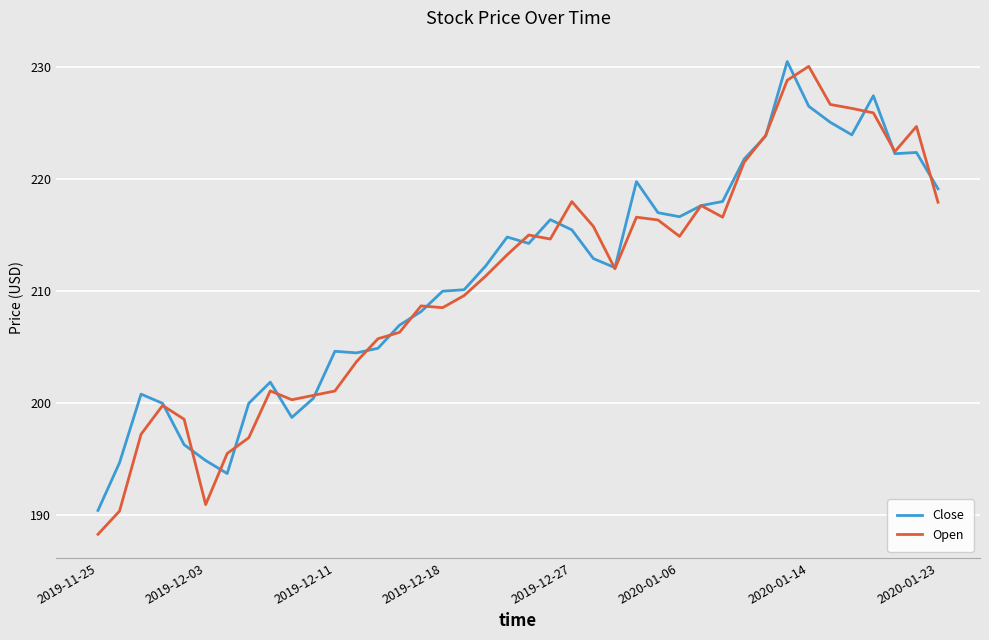

After their last crossing, which series has the higher values: Close or Open?

Close